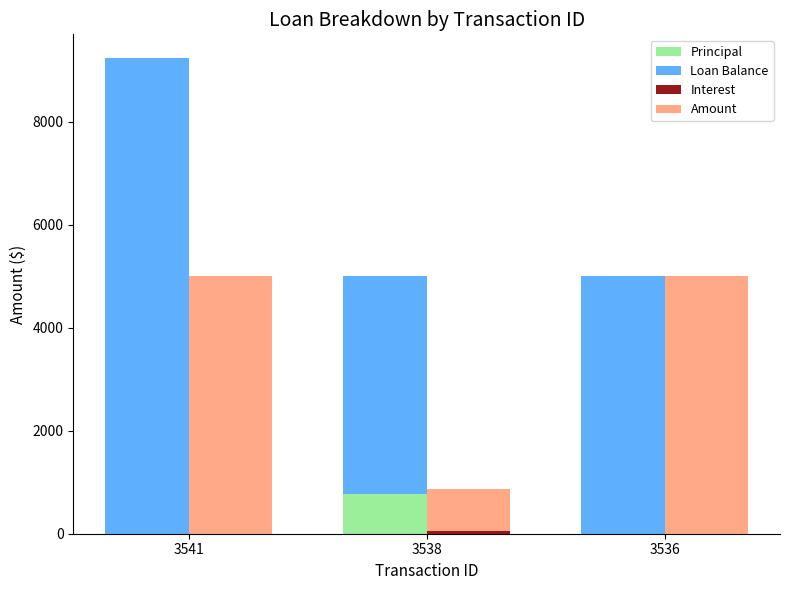

What is the value of the Amount bar at the 3rd from the left?

5000.0